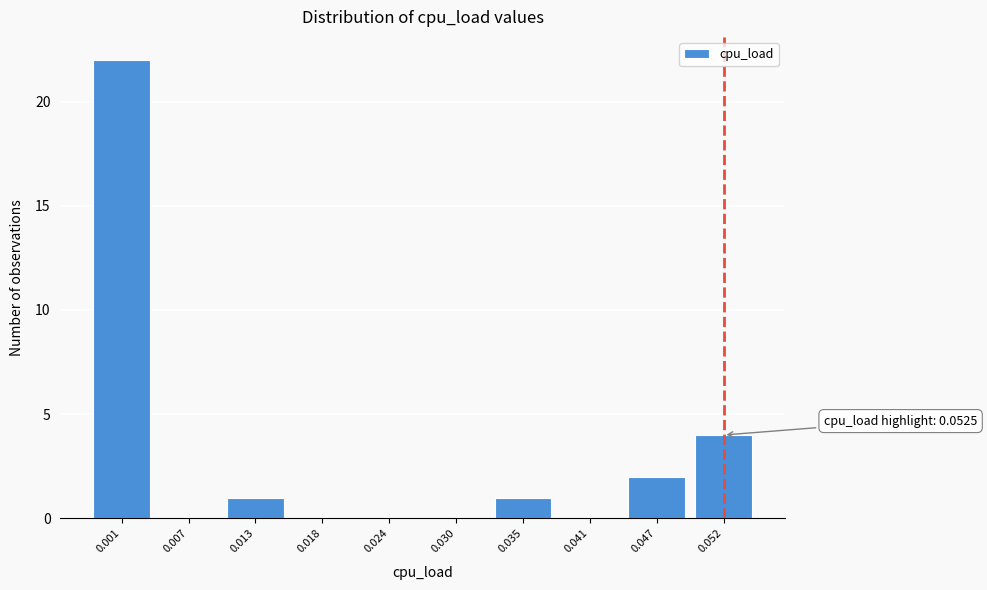

Reading right to left, list all the values displayed in this chart.

0.052=4	0.047=2	0.041=0	0.035=1	0.030=0	0.024=0	0.018=0	0.013=1	0.007=0	0.001=22